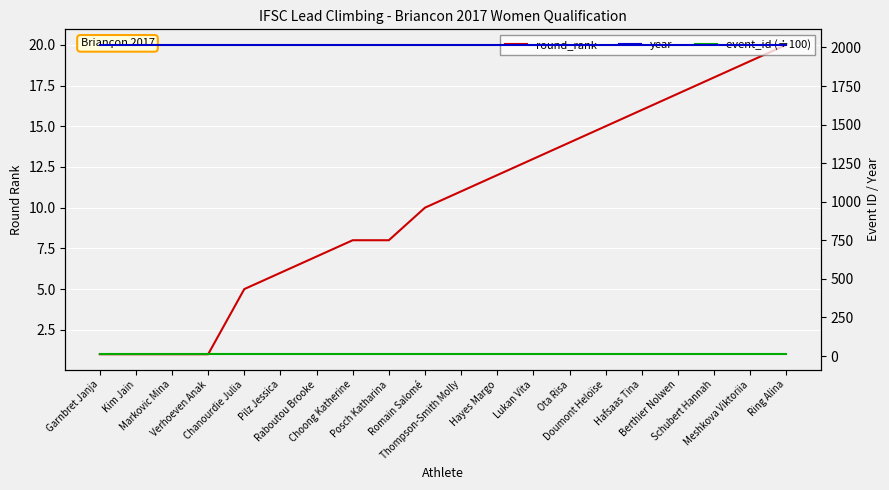

What is the maximum value shown in the chart?

2017.0